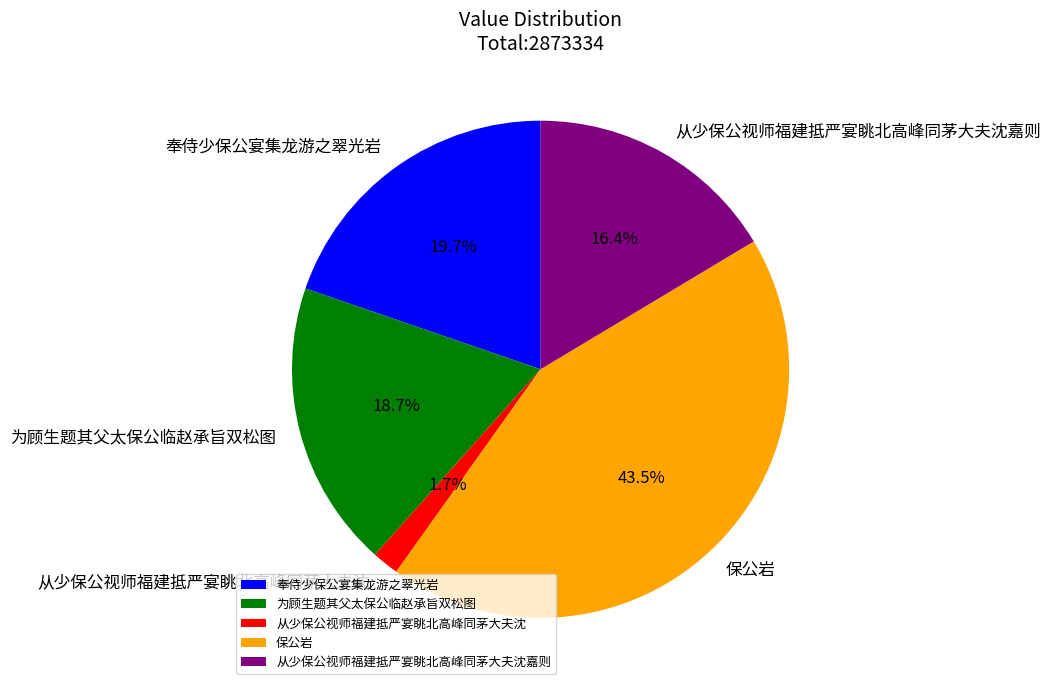

Rank the categories by value from lowest to highest.

从少保公视师福建抵严宴眺北高峰同茅大夫沈, 从少保公视师福建抵严宴眺北高峰同茅大夫沈嘉则, 为顾生题其父太保公临赵承旨双松图, 奉侍少保公宴集龙游之翠光岩, 保公岩